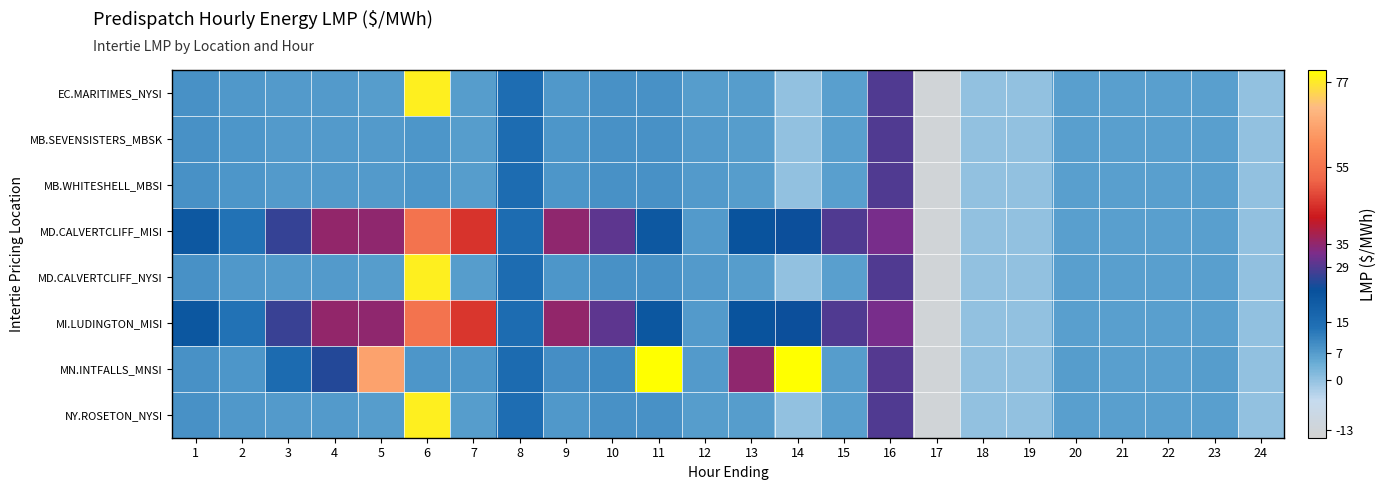

Which series has the largest total across all categories?

MN.INTFALLS_MNSI